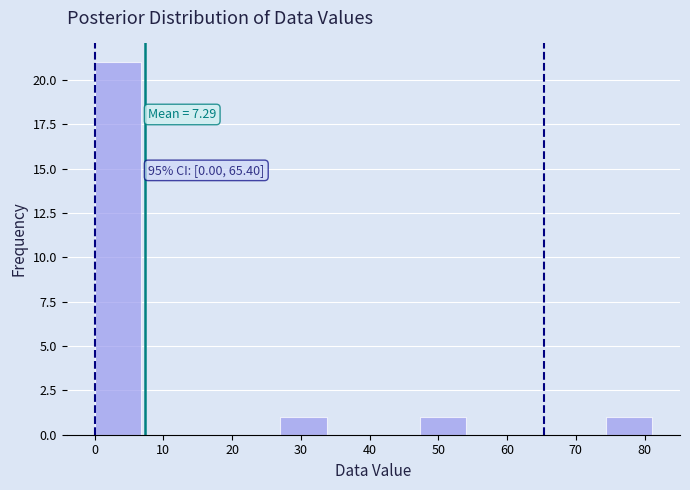

Which range on the x-axis has the tallest bar?

0 to 7